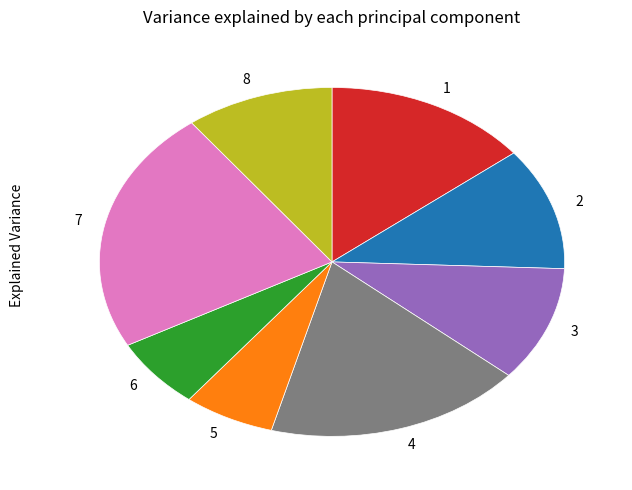

Which has a higher value, 5 or 8?

8